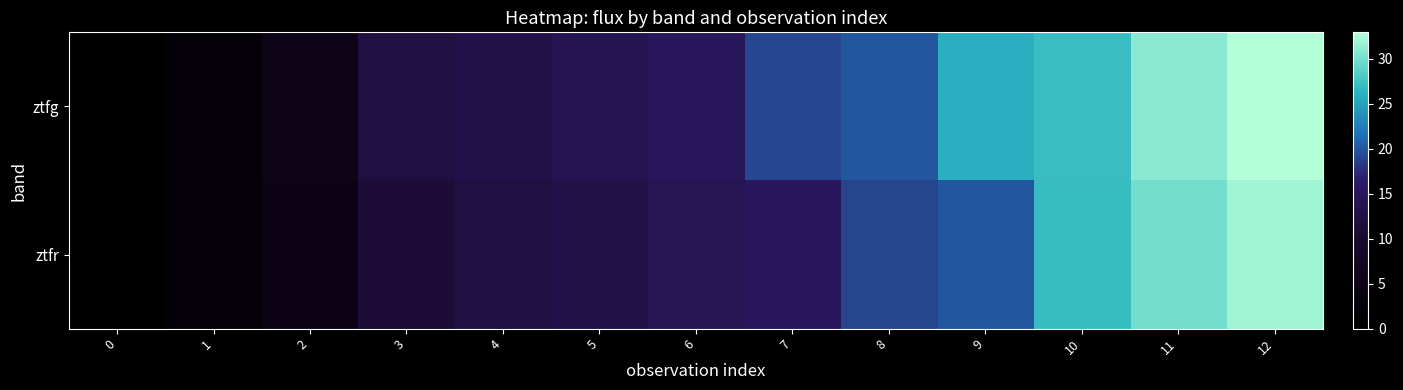

Which series has the largest total across all categories?

ztfg